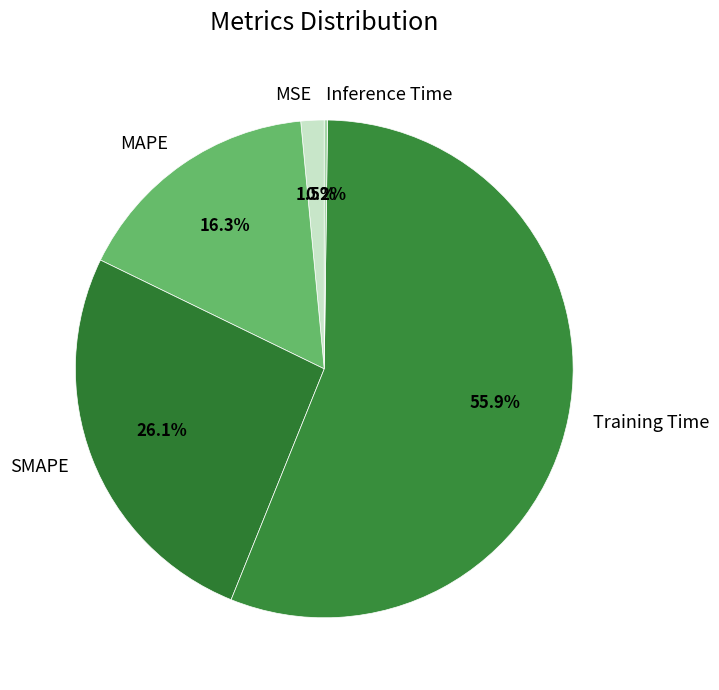

The Training Time slice represents 70% of the pie. True or false?

False